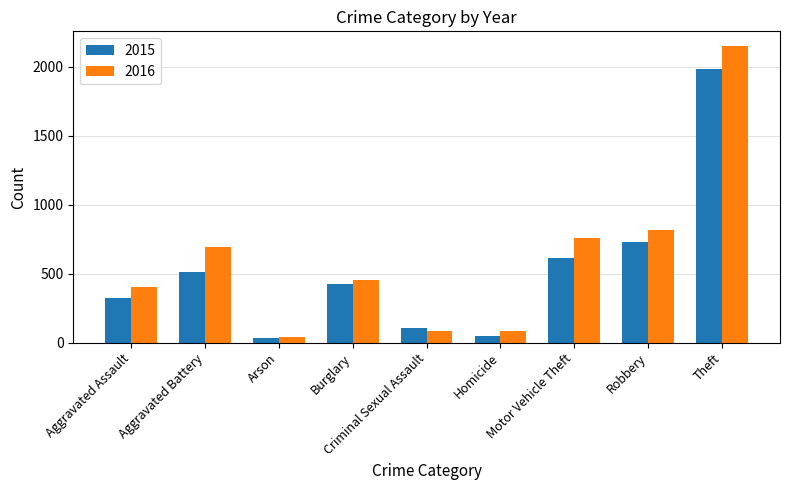

What is the smallest value displayed?

35